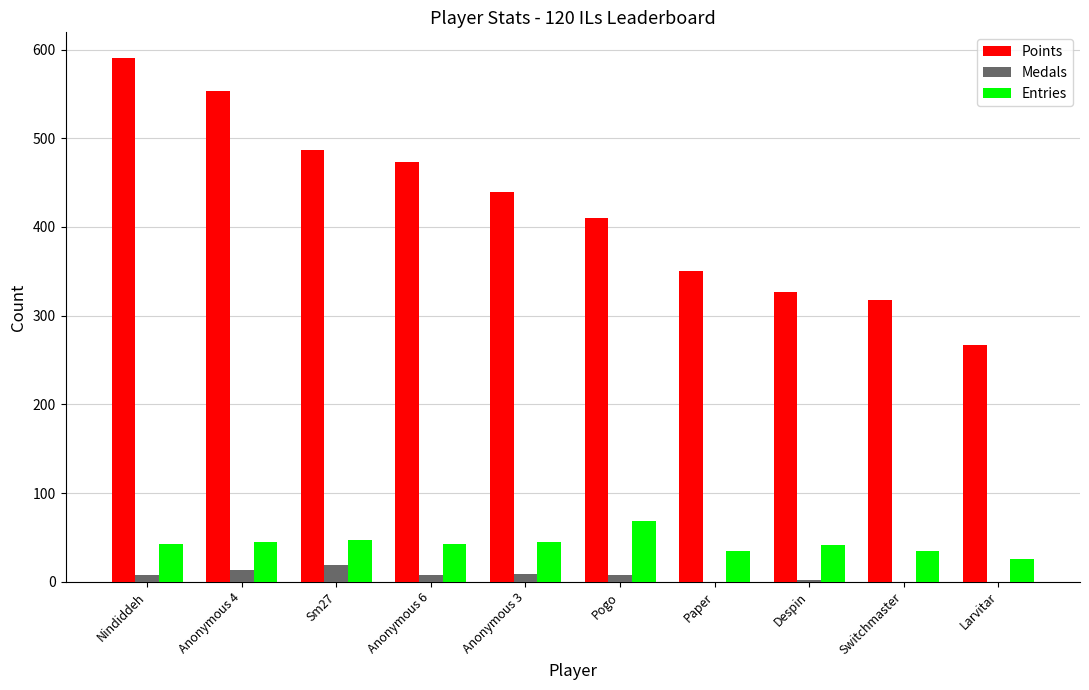

What is the sum of the Entries values at Paper and Switchmaster?

70